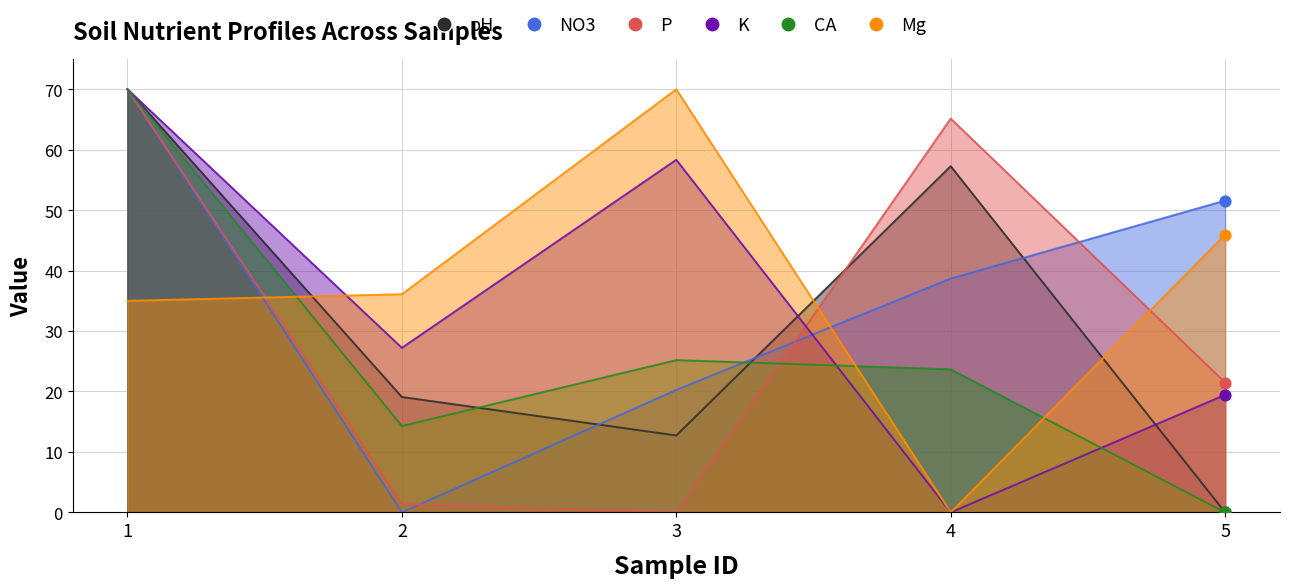

Which series has the largest total across all categories?

Mg